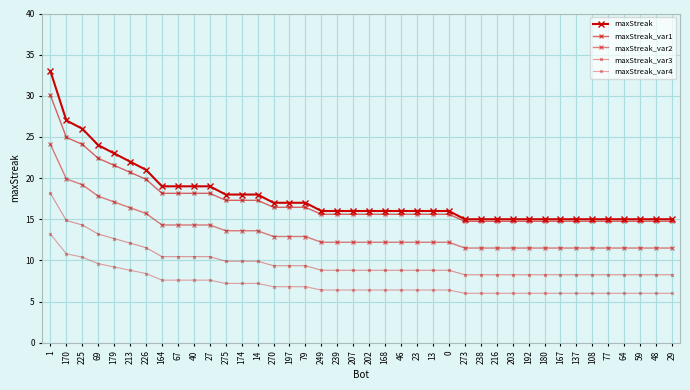

Is this an area chart (filled region under the line)?

No